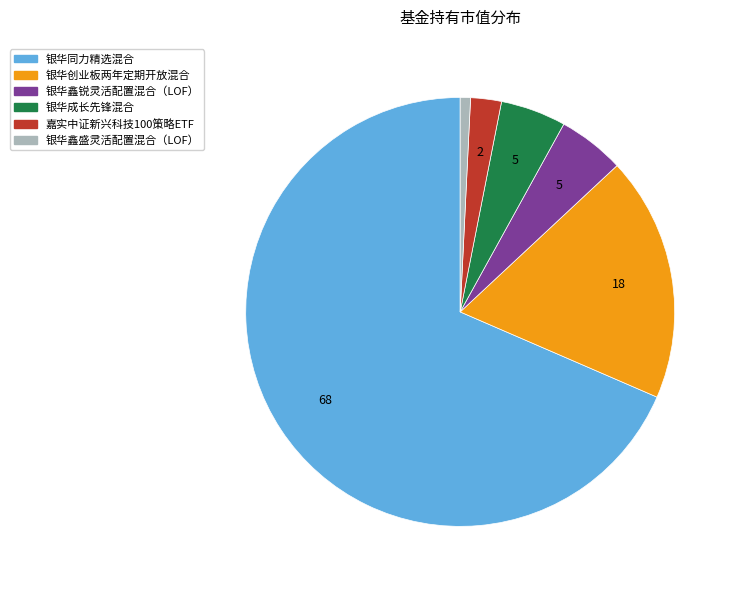

Which category has the smallest portion of the pie?

银华鑫盛灵活配置混合（LOF）